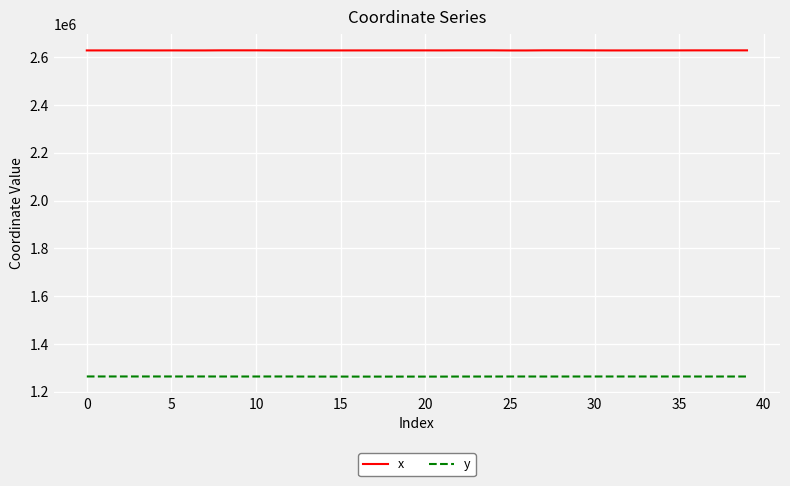

What is the average value of the y series?

1264197.8